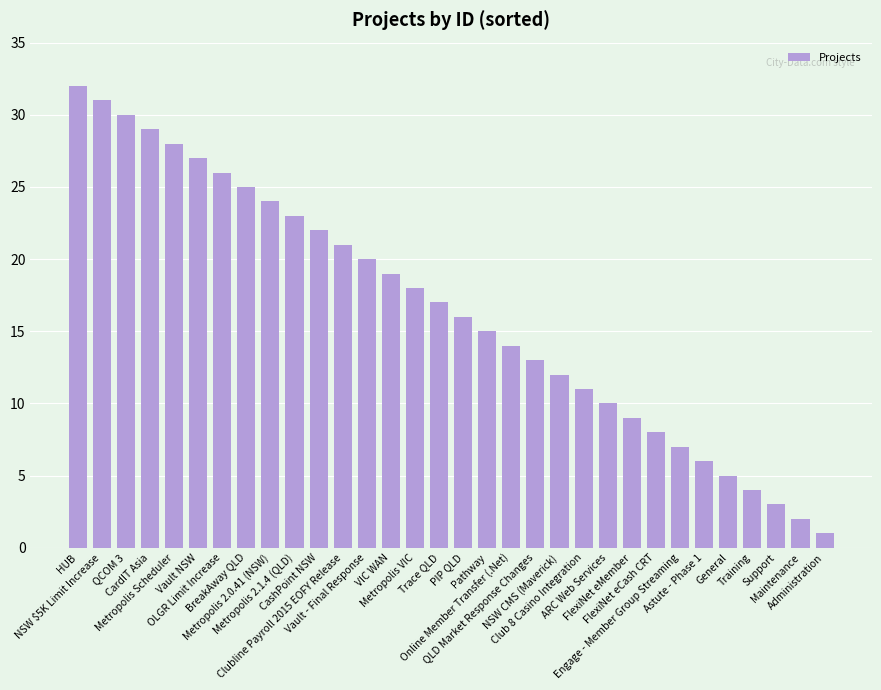

What is the ratio of the value at VIC WAN to the value at Maintenance?

9.5